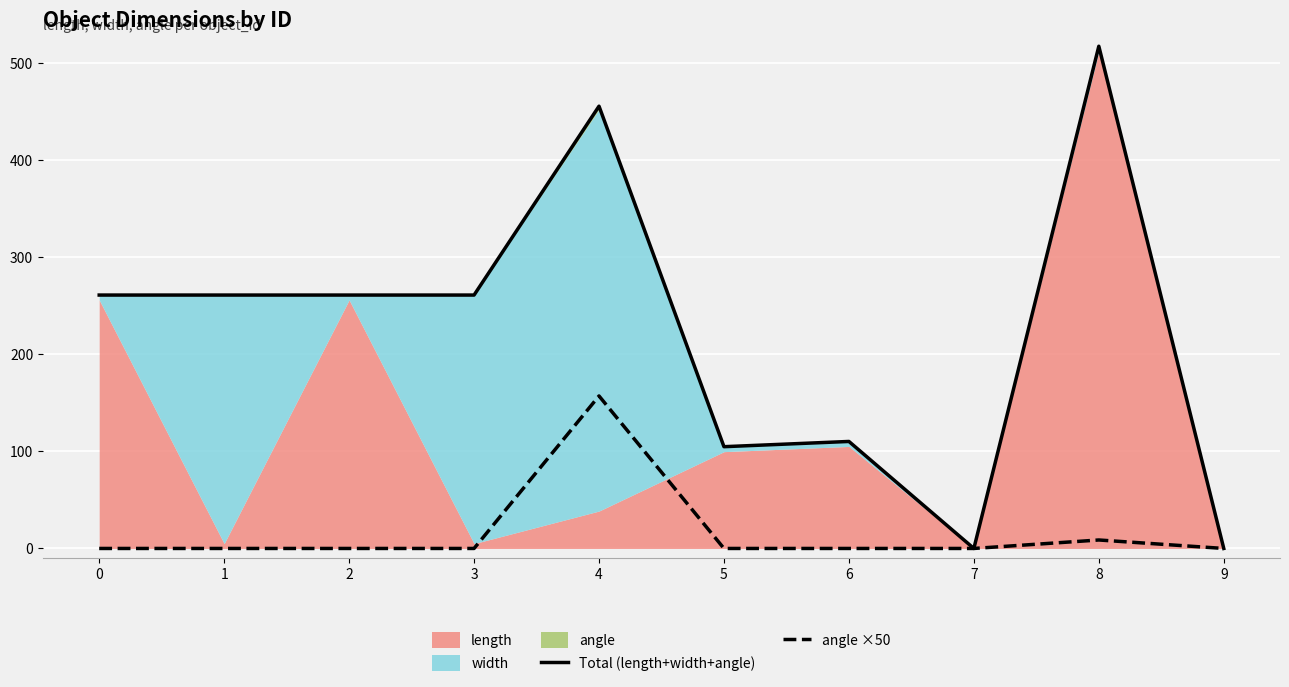

The value of Total (length+width+angle) at 6 is 155.4. True or false?

False